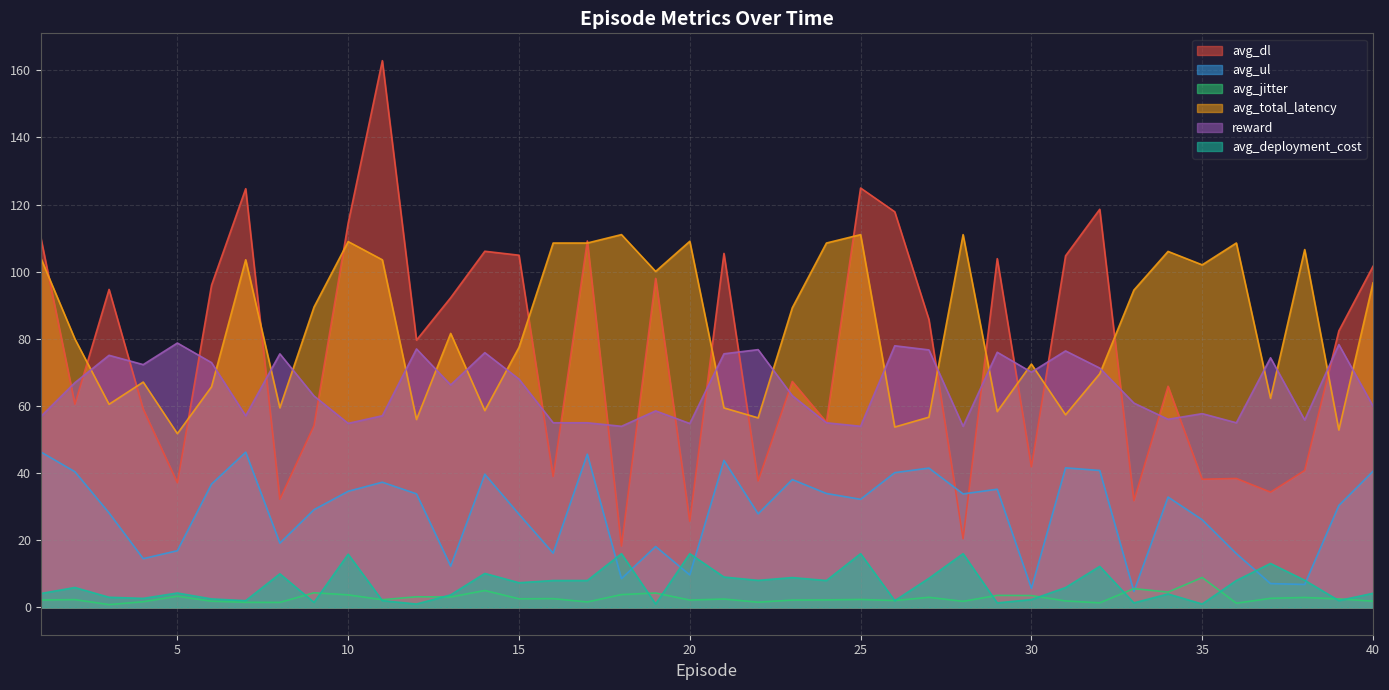

How many interior local valleys does the avg_deployment_cost series have?

13